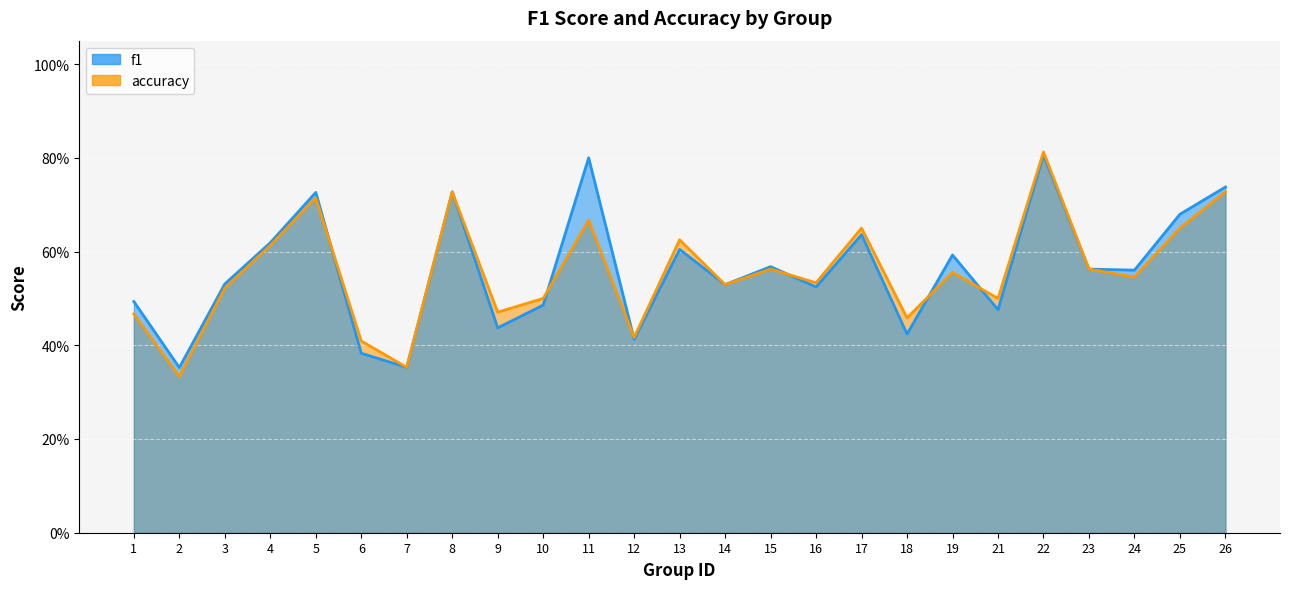

Which series has the widest spread of values?

accuracy